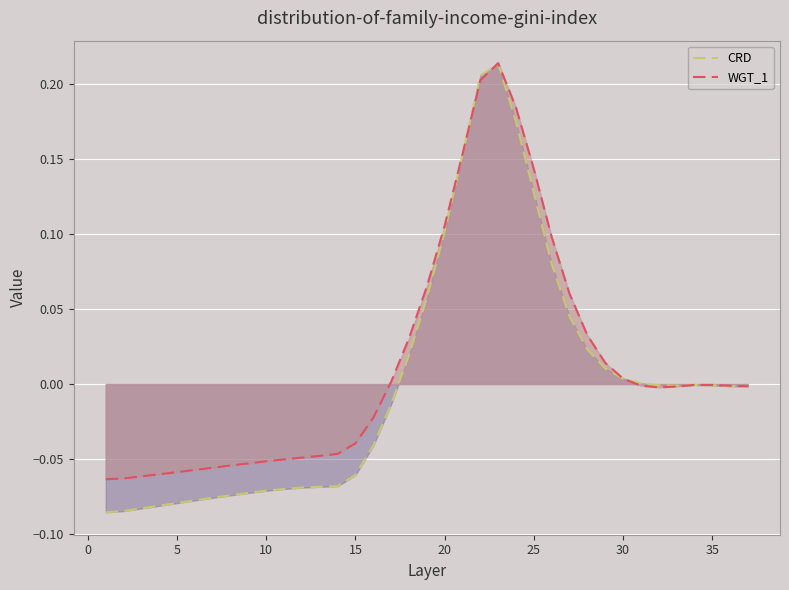

Where do CRD and WGT_1 first cross each other?

21 and 22